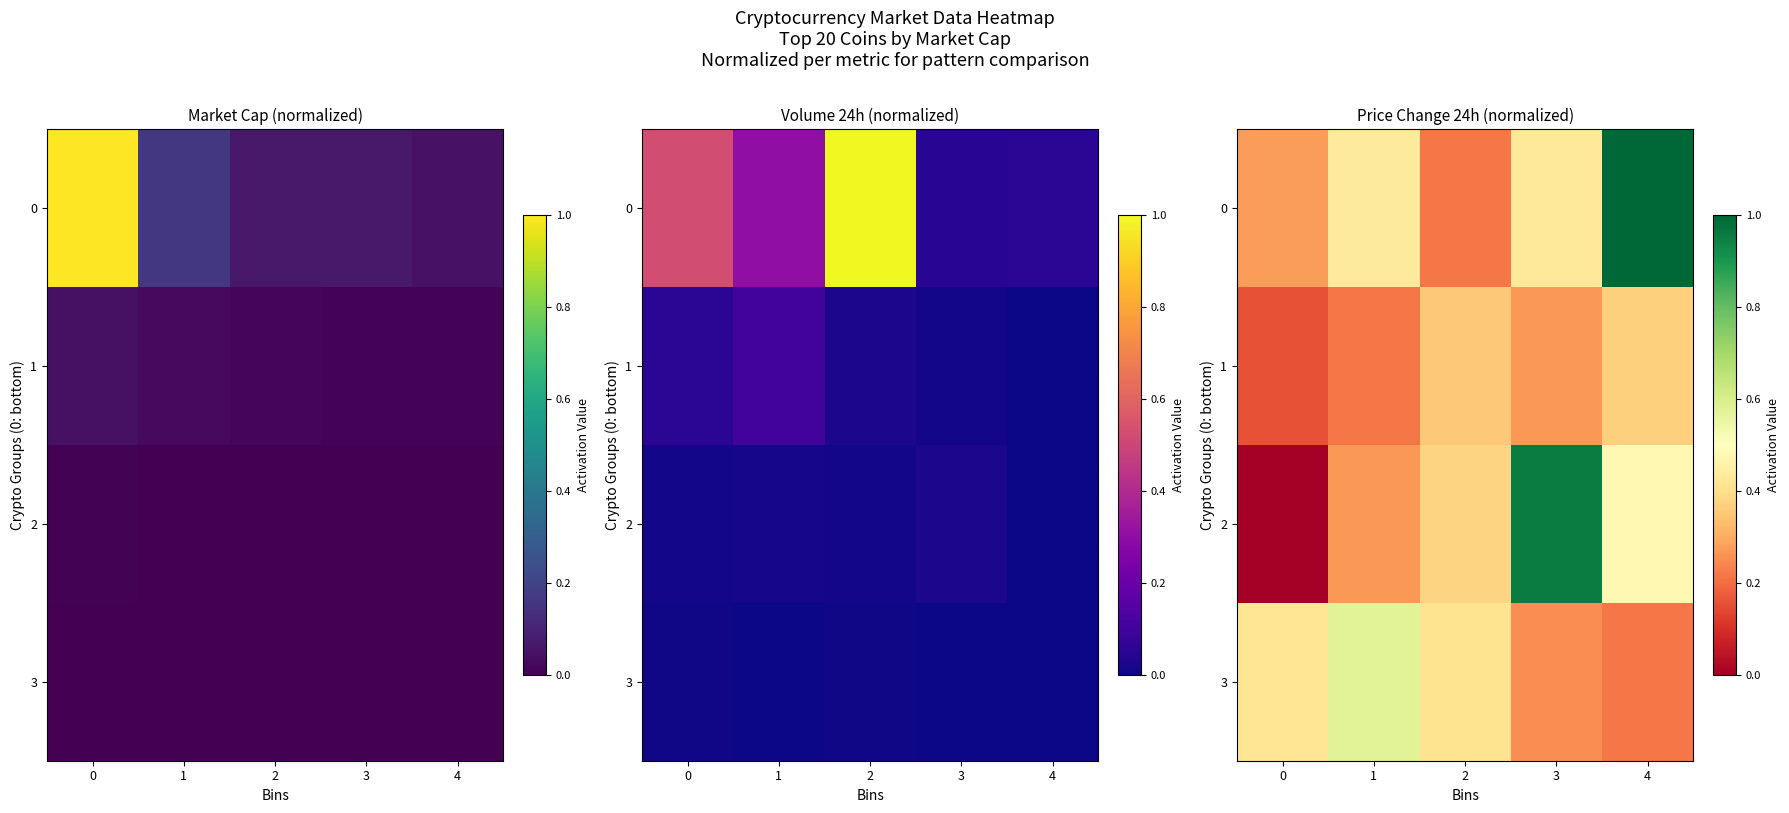

Count the 0 values in the range 0 to 1.

5